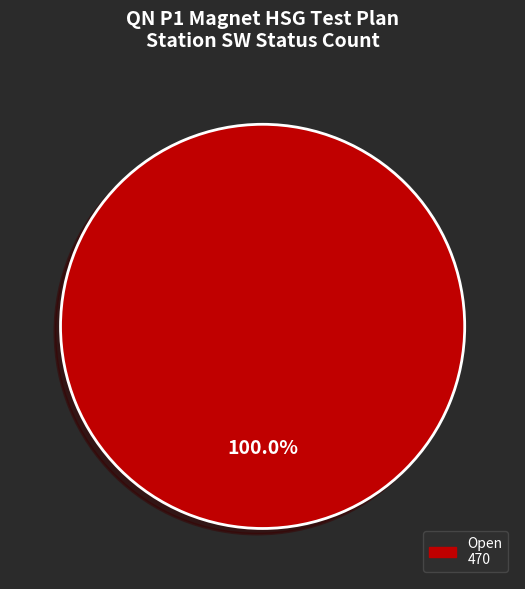

Is there a majority slice in this chart?

Yes